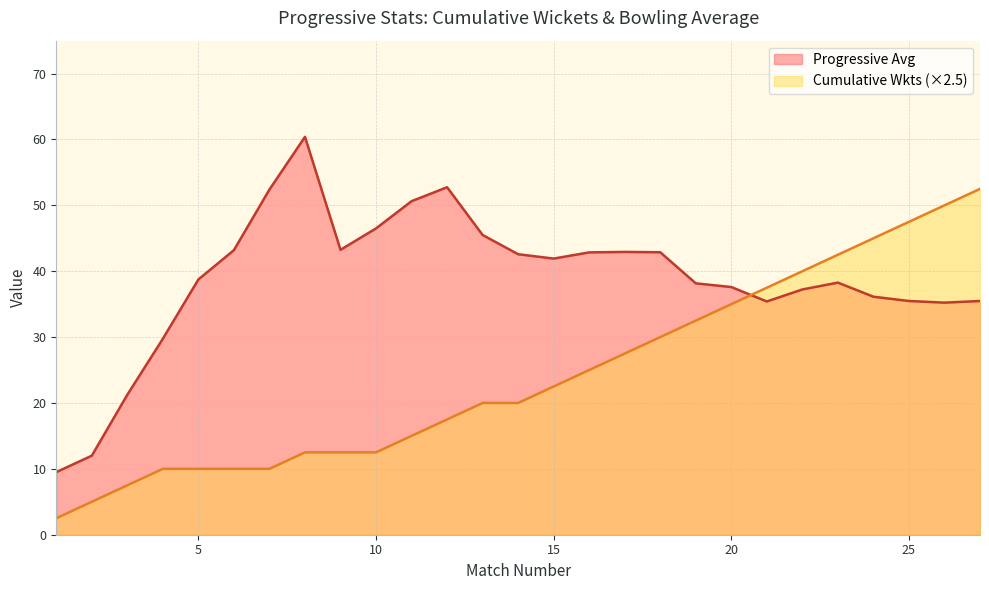

What is the sum of the values at 17 and 20?

80.5